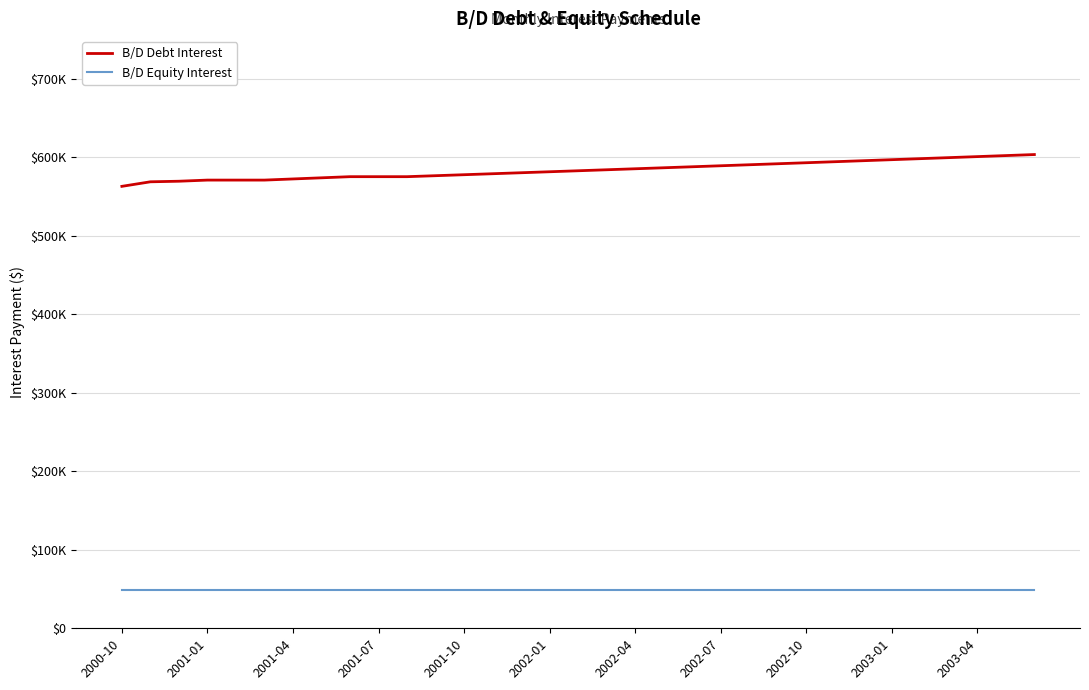

What are all the series names shown in the legend?

B/D Debt Interest, B/D Equity Interest